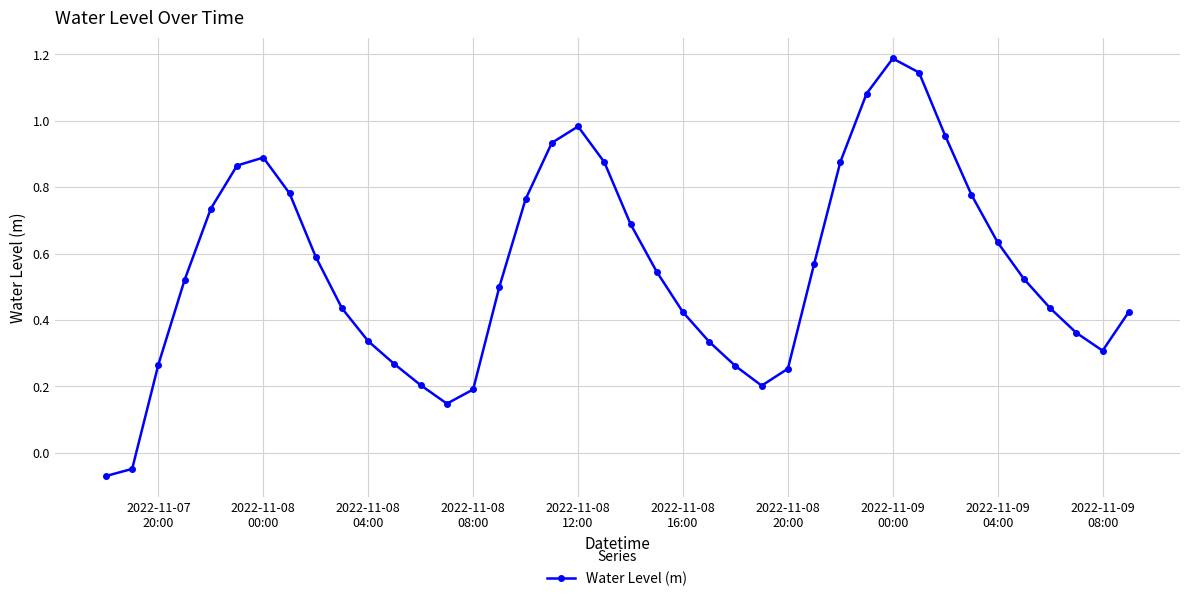

Does the chart display data point markers on the line(s)?

Yes